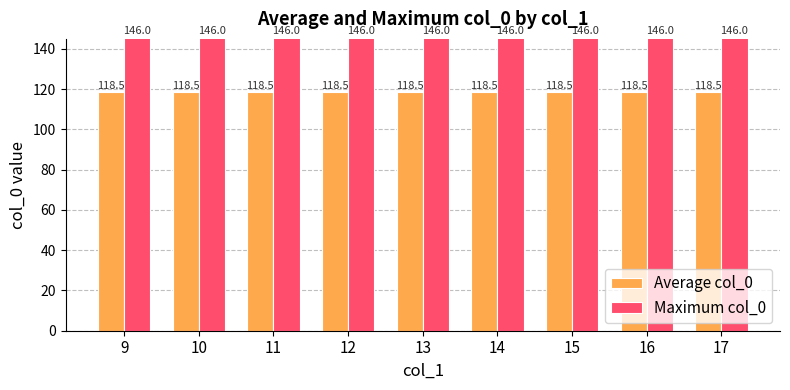

Reading left to right, list all the values displayed in this chart.

Average col_0: 9=118.5	10=118.5	11=118.5	12=118.5	13=118.5	14=118.5	15=118.5	16=118.5	17=118.5
Maximum col_0: 9=146.0	10=146.0	11=146.0	12=146.0	13=146.0	14=146.0	15=146.0	16=146.0	17=146.0